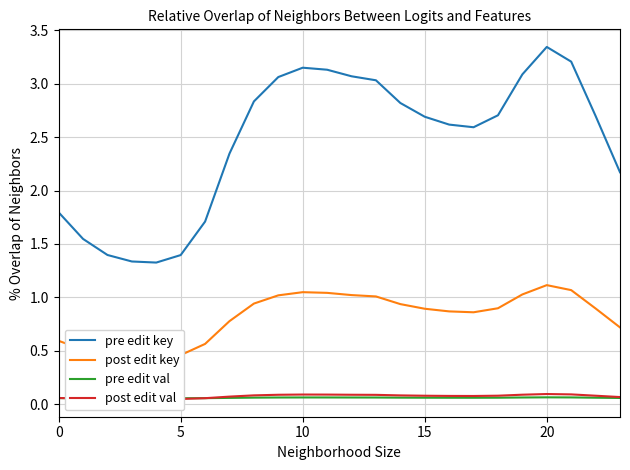

Reading left to right, transcribe all the data shown in this chart.

pre edit key: 1.8	1.5	1.4	1.3	1.3	1.4	1.7	2.3	2.8	3.1	3.1	3.1	3.1	3.0	2.8	2.7	2.6	2.6	2.7	3.1	3.3	3.2	2.7	2.2
post edit key: 0.6	0.5	0.5	0.4	0.4	0.5	0.6	0.8	0.9	1.0	1.0	1.0	1.0	1.0	0.9	0.9	0.9	0.9	0.9	1.0	1.1	1.1	0.9	0.7
pre edit val: 0.1	0.1	0.1	0.1	0.1	0.1	0.1	0.1	0.1	0.1	0.1	0.1	0.1	0.1	0.1	0.1	0.1	0.1	0.1	0.1	0.1	0.1	0.1	0.1
post edit val: 0.1	0.1	0.0	0.0	0.0	0.0	0.1	0.1	0.1	0.1	0.1	0.1	0.1	0.1	0.1	0.1	0.1	0.1	0.1	0.1	0.1	0.1	0.1	0.1